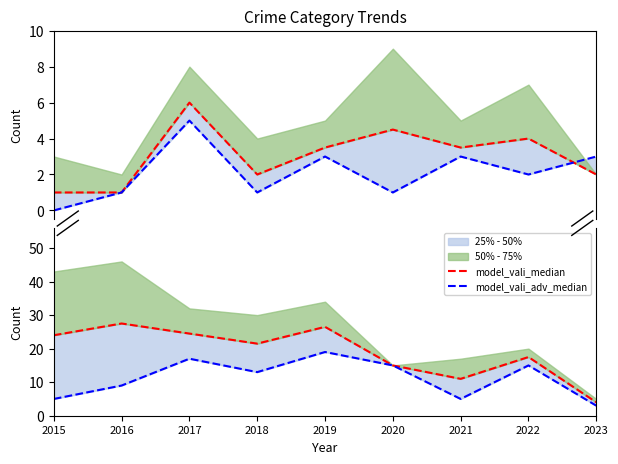

At which category does the chart reach its peak across all series?

2016